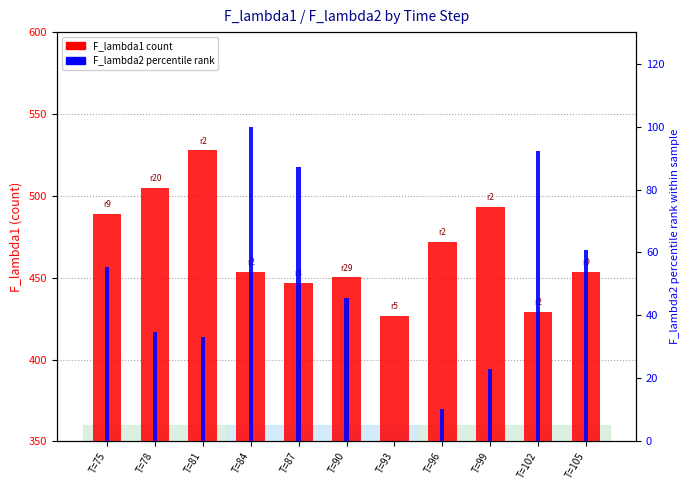

Between T=102 and T=93, which is larger?

T=102